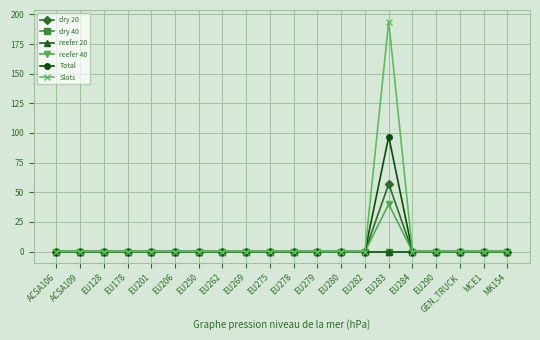

Which category has the lowest value in the dry 20 series?

ACSA106